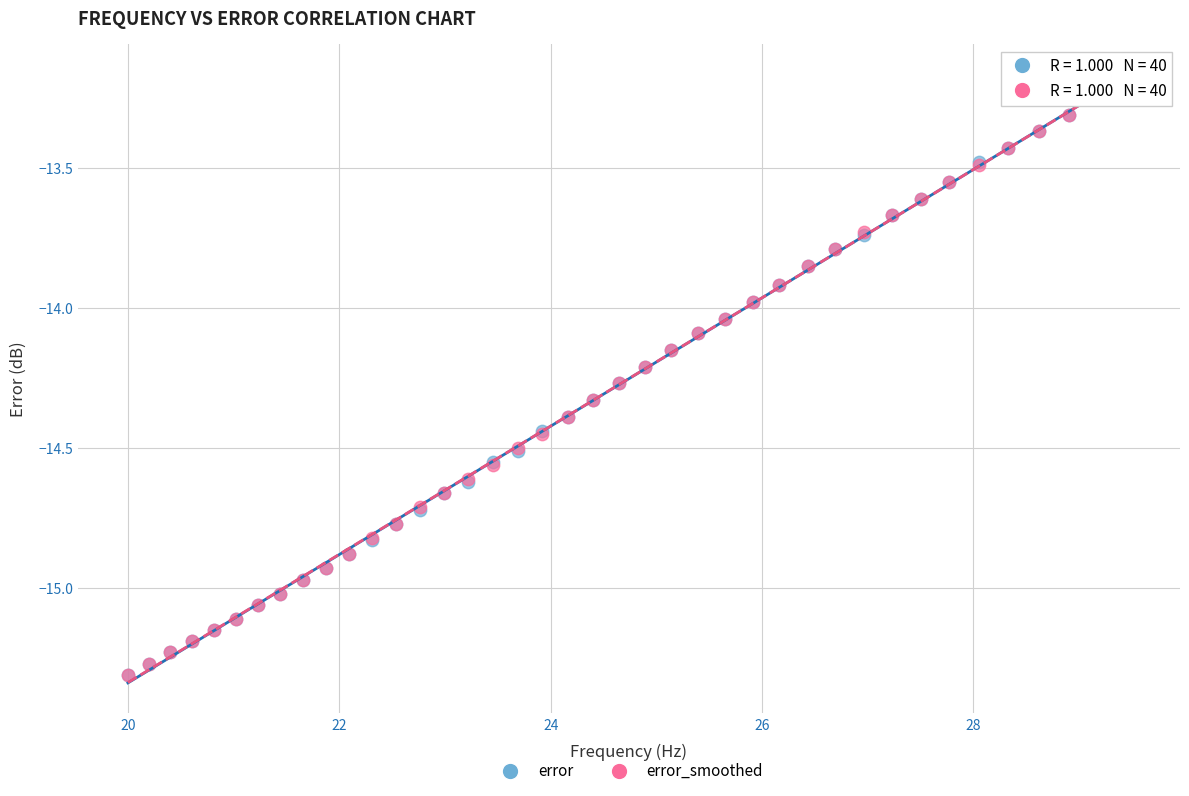

What are all the series names shown in the legend?

error, error_smoothed